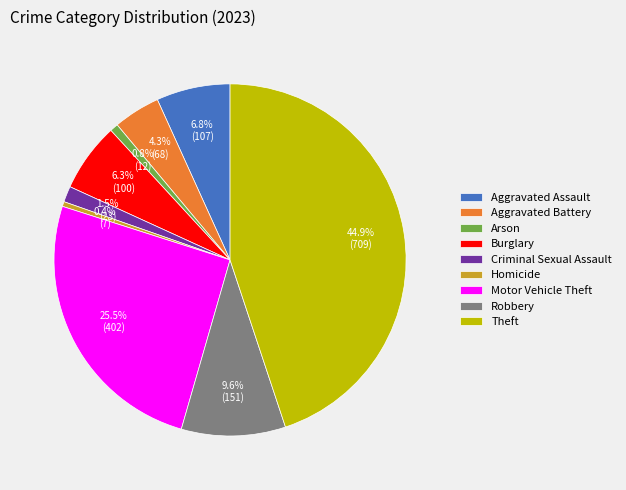

Which has a higher value, Burglary or Motor Vehicle Theft?

Motor Vehicle Theft